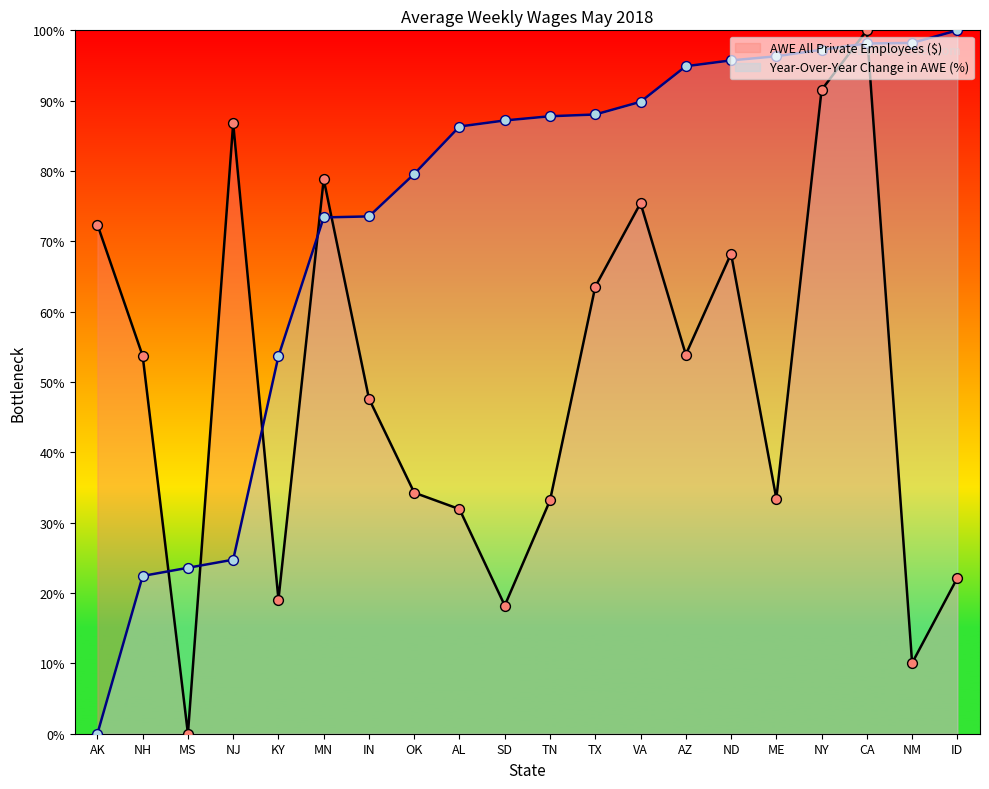

Which series reaches the maximum Y coordinate?

AWE All Private Employees ($)